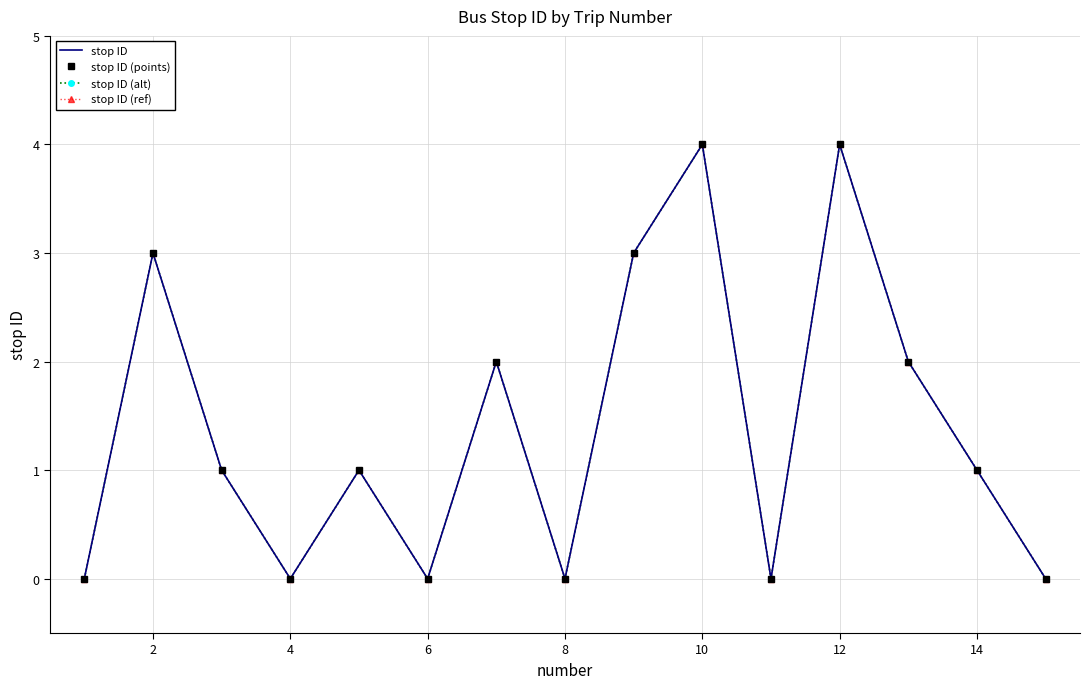

True or false: stop ID (points) and stop ID (alt) cross at least once.

False